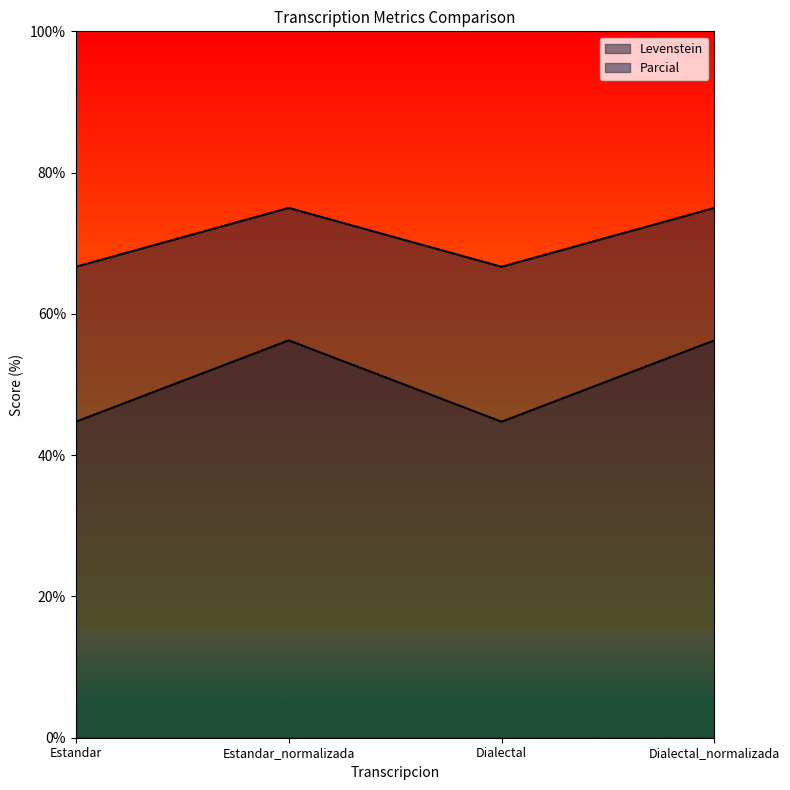

What is the total value across all series at Estandar?

111.4